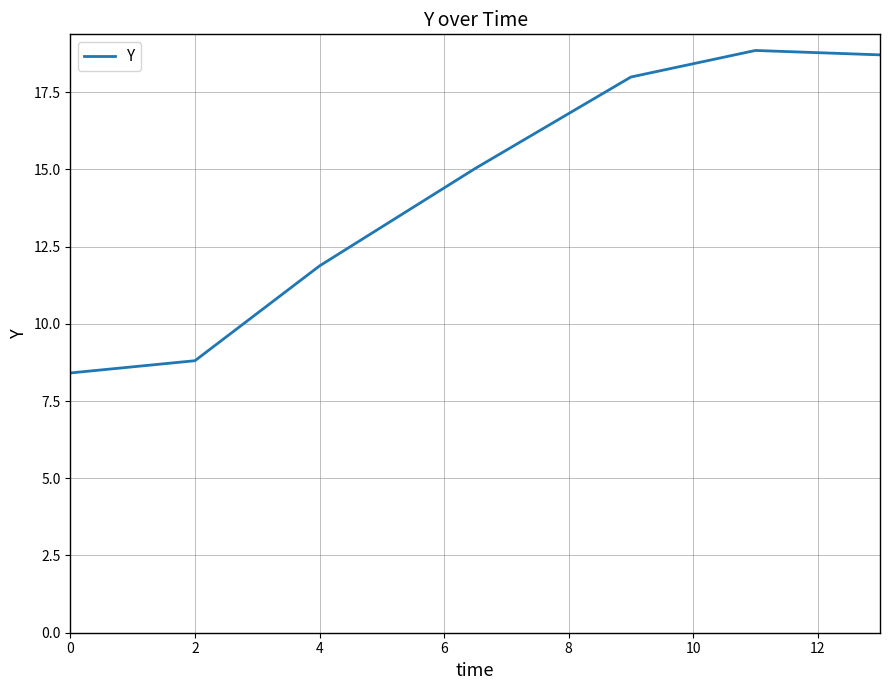

What is the minimum value shown in the chart?

8.4